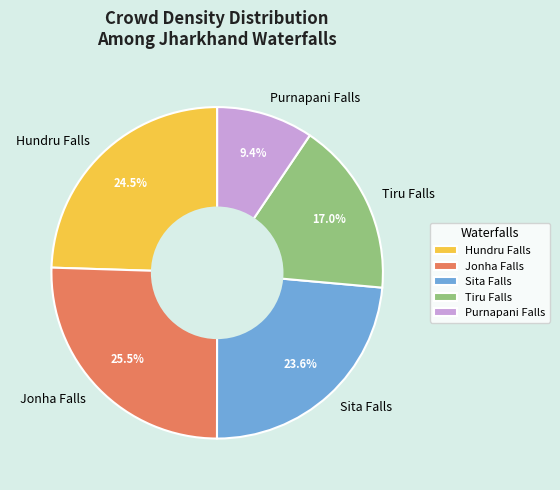

Which has a higher value, Jonha Falls or Tiru Falls?

Jonha Falls